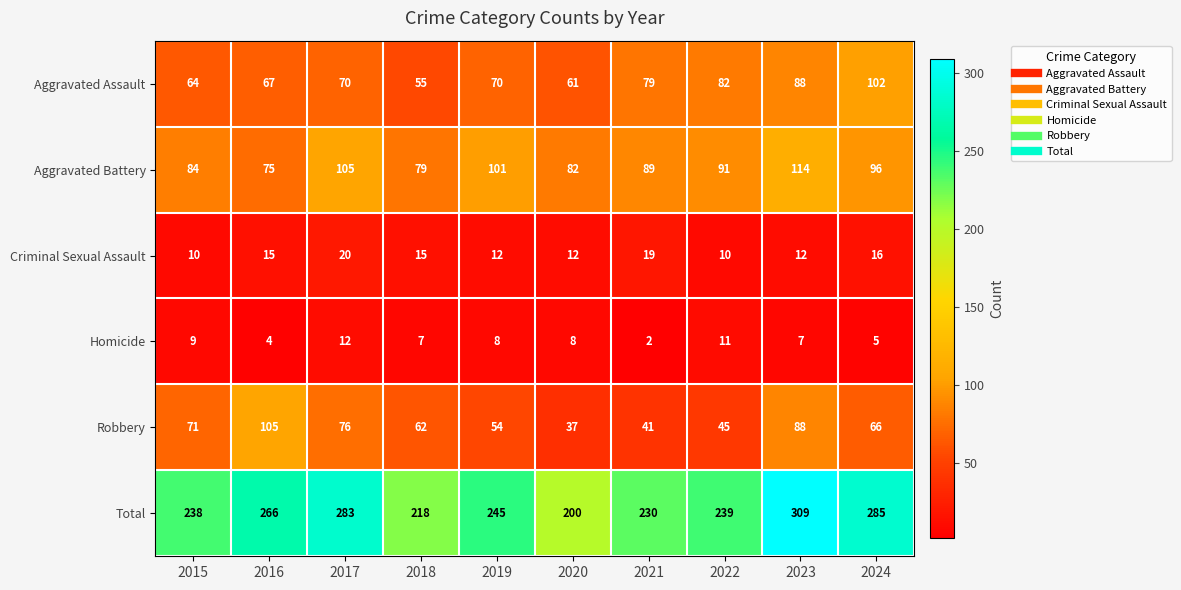

What is the difference between the highest and lowest values at 2020?

192